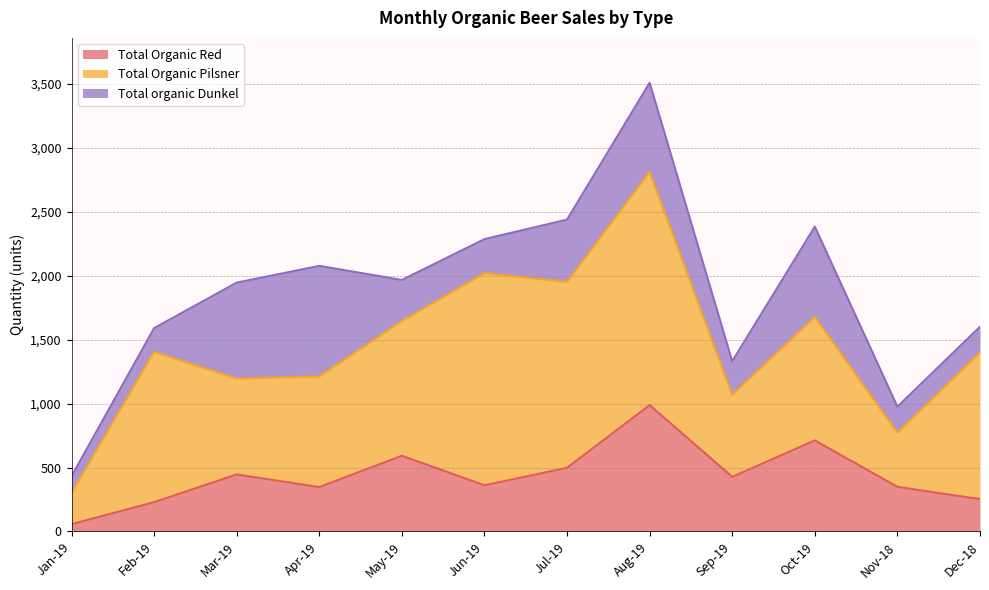

What is the sum of the Total Organic Red values at Oct-19 and Dec-18?

965